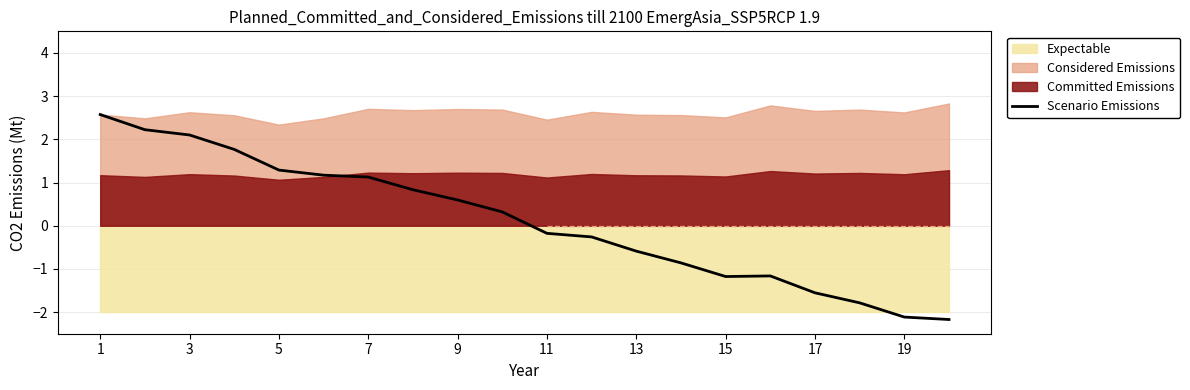

The value of Scenario Emissions at 19 is -3.8. True or false?

False